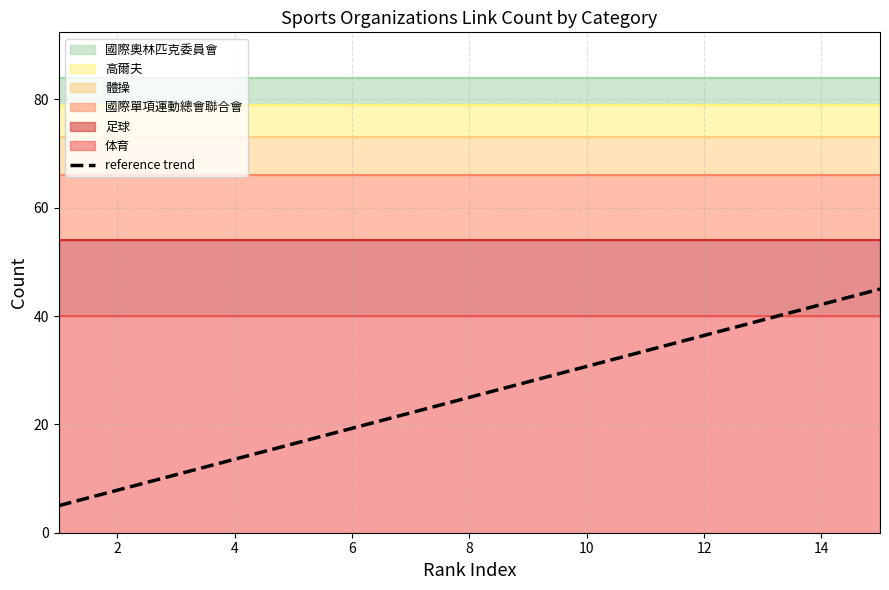

What is the difference between the maximum and second lowest values?

37.1